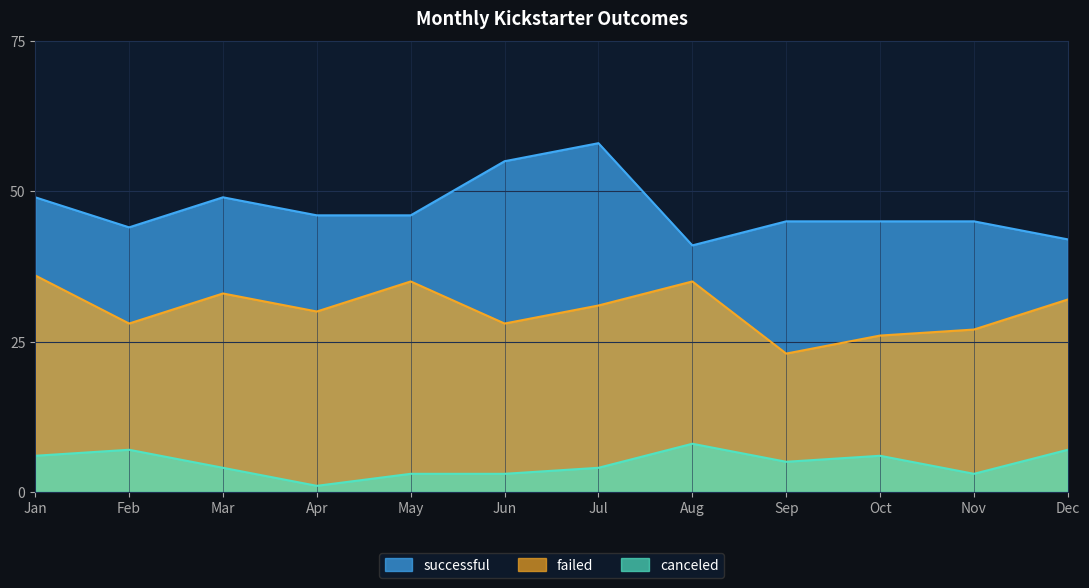

Which series has the largest total across all categories?

successful